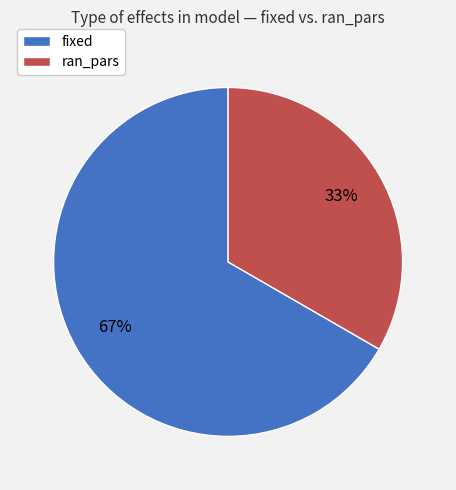

Which slice represents more than half of the pie?

fixed